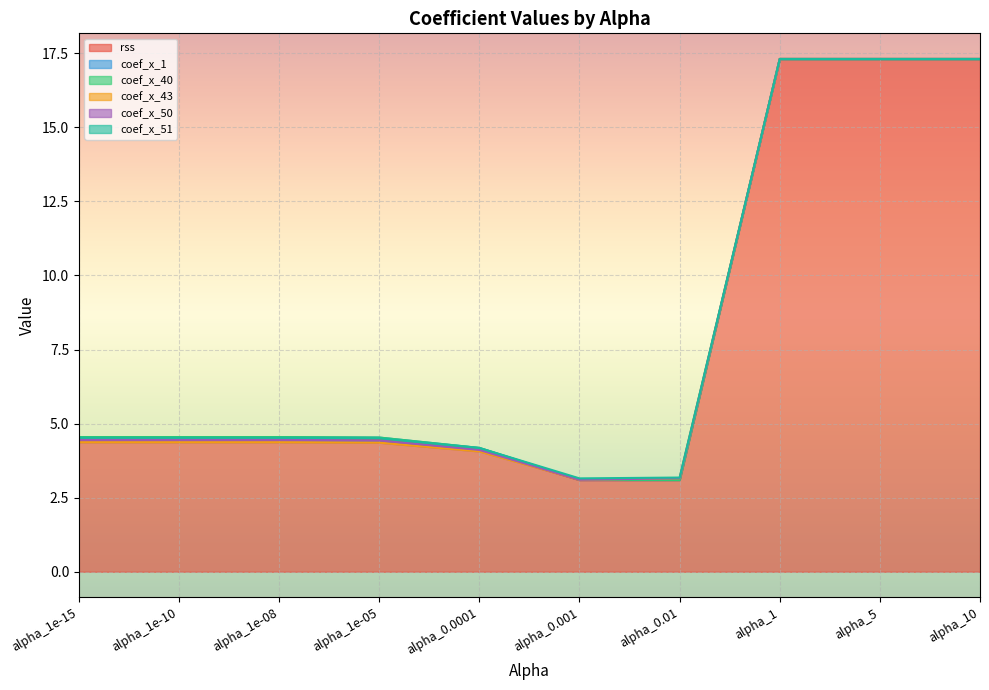

How many lines are shown in the chart?

6